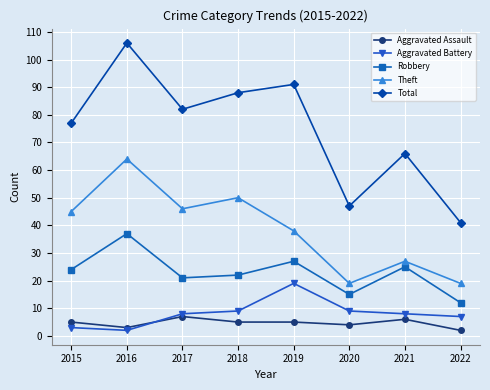

What is the difference between the maximum and minimum values in the Aggravated Battery series?

17